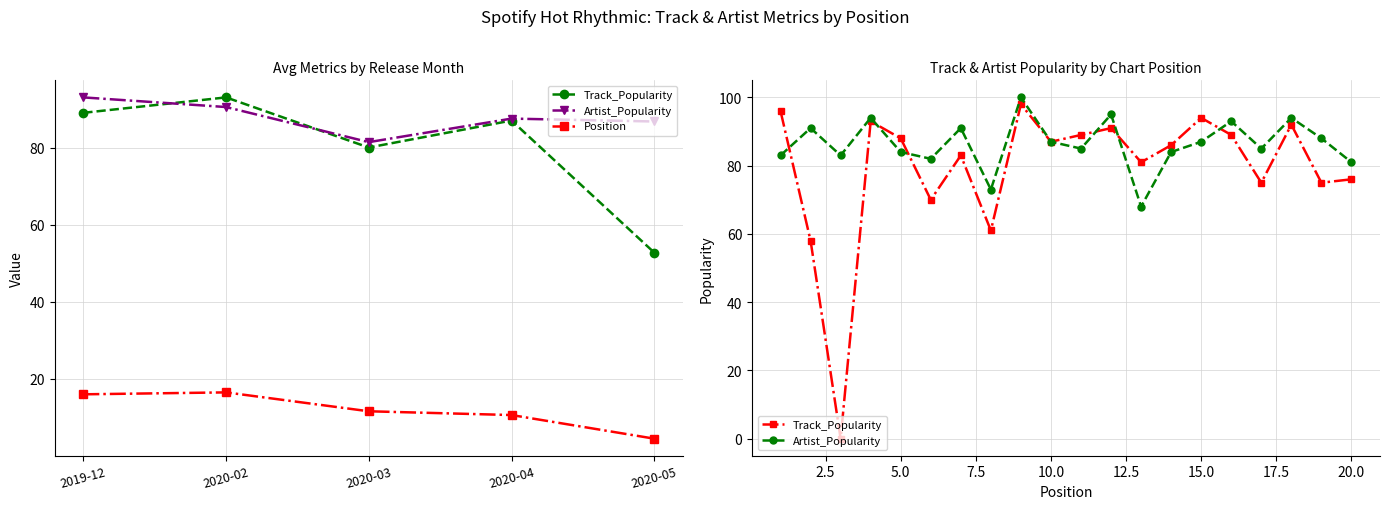

What are all the series names shown in the legend?

Track_Popularity, Artist_Popularity